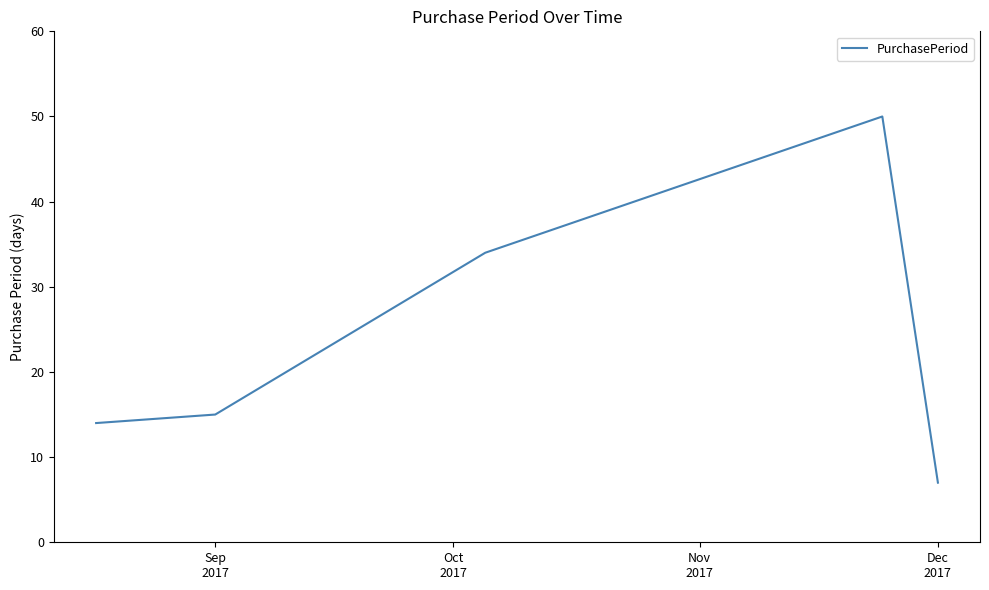

How many lines are shown in the chart?

1